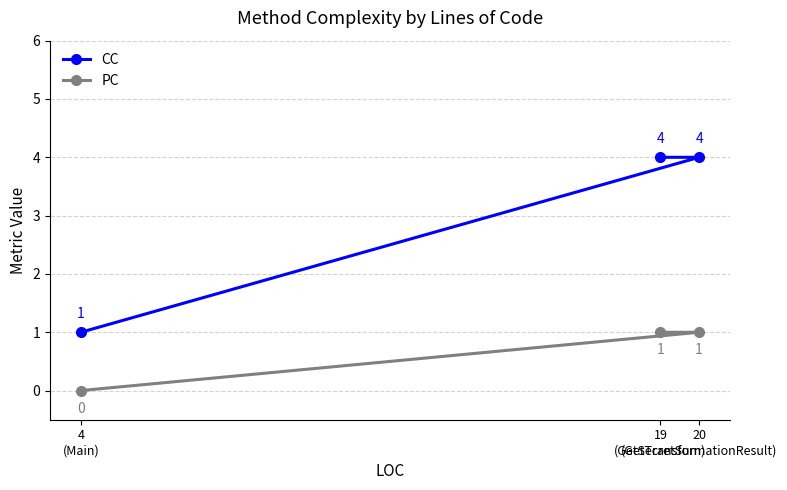

What is the label of the 3rd point from the left?

20
(GetTransformationResult)